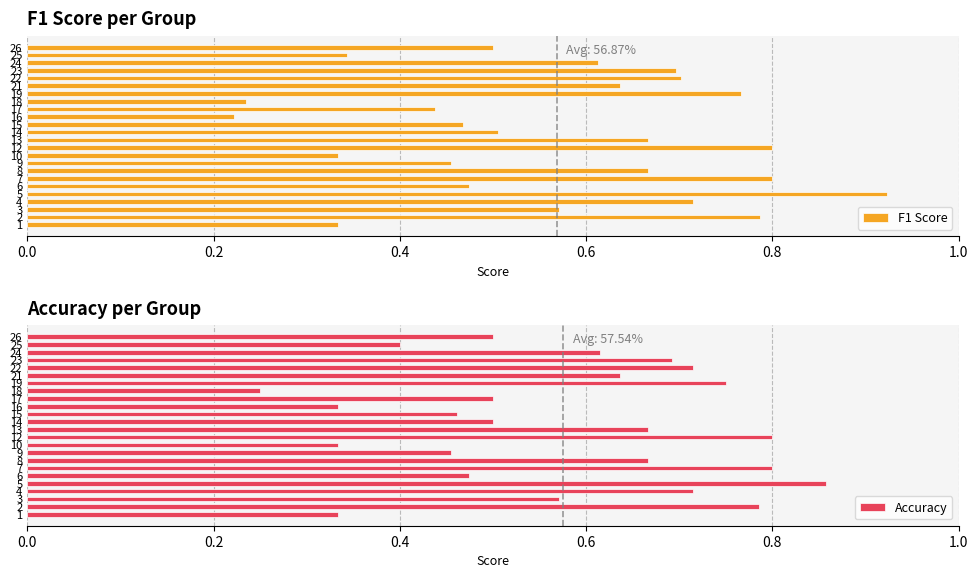

What is the average value of the Accuracy series?

0.6